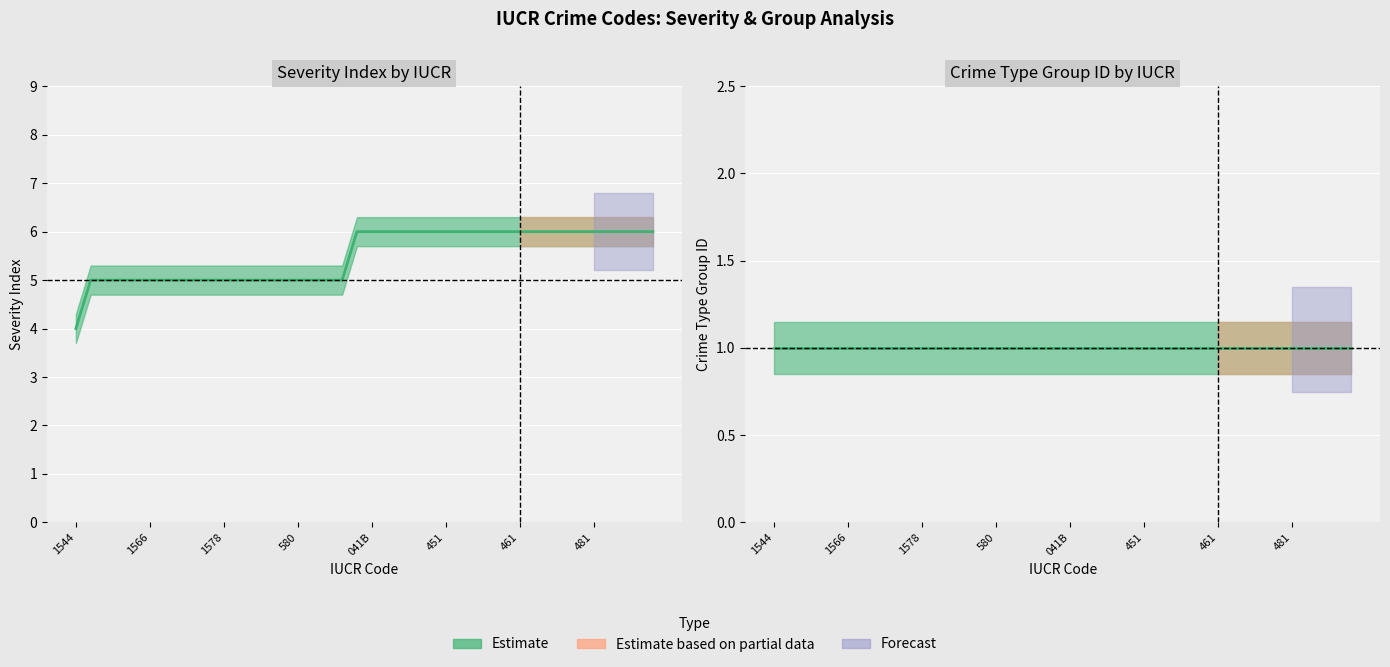

Rank the categories by value from highest to lowest.

041A, 041B, 420, 430, 440, 450, 451, 452, 453, 454, 460, 461, 462, 475, 479, 480, 481, 482, 483, 484, 485, 1562, 1563, 1564, 1565, 1566, 1570, 1572, 1574, 1576, 1578, 1580, 1585, 1590, 5004, 580, 581, 583, 584, 1544